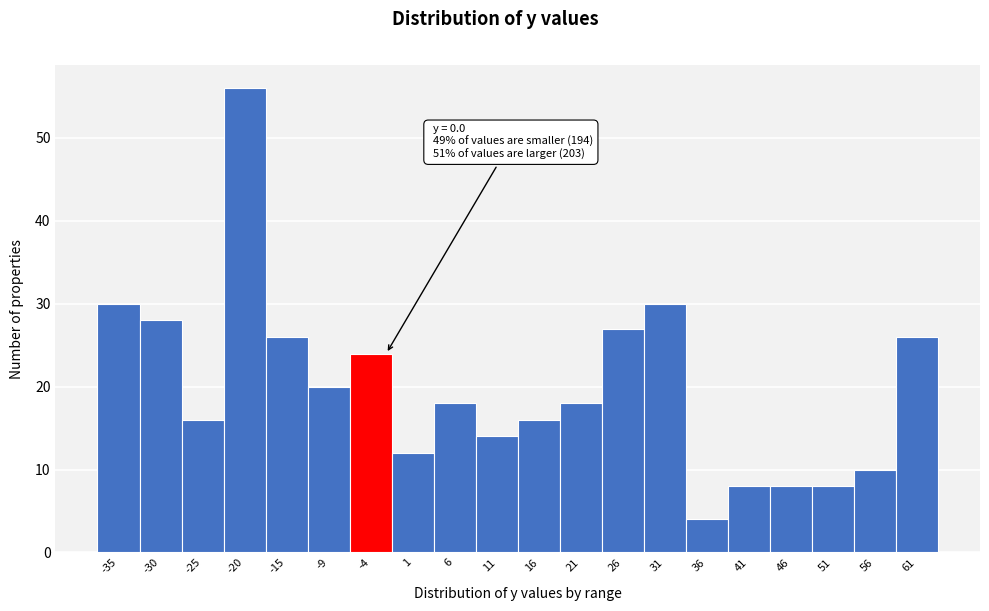

Reading left to right, what are all the values shown in this chart?

-35=30	-30=28	-25=16	-20=56	-15=26	-9=20	-4=24	1=12	6=18	11=14	16=16	21=18	26=27	31=30	36=4	41=8	46=8	51=8	56=10	61=26